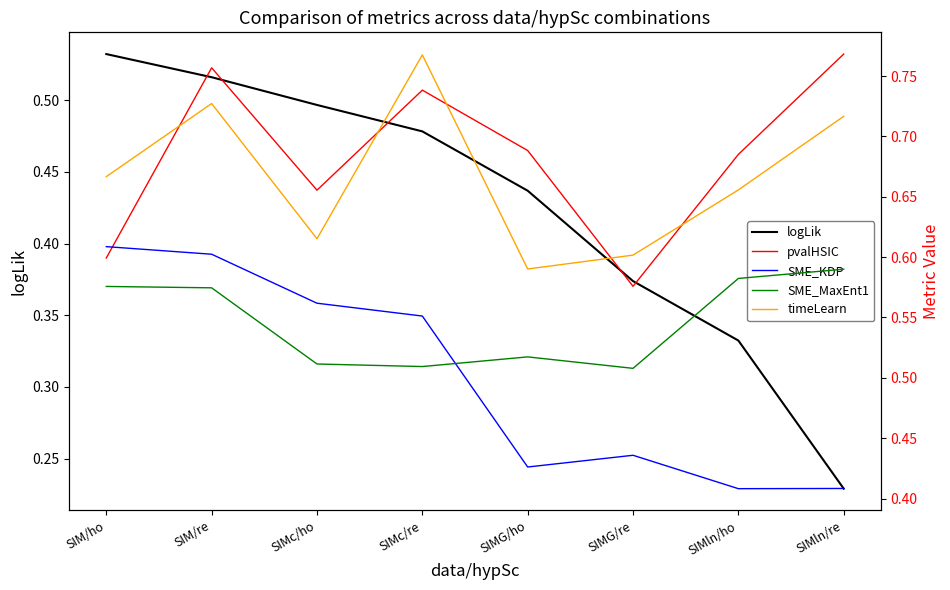

True or false: pvalHSIC and SME_MaxEnt1 intersect in this chart.

False